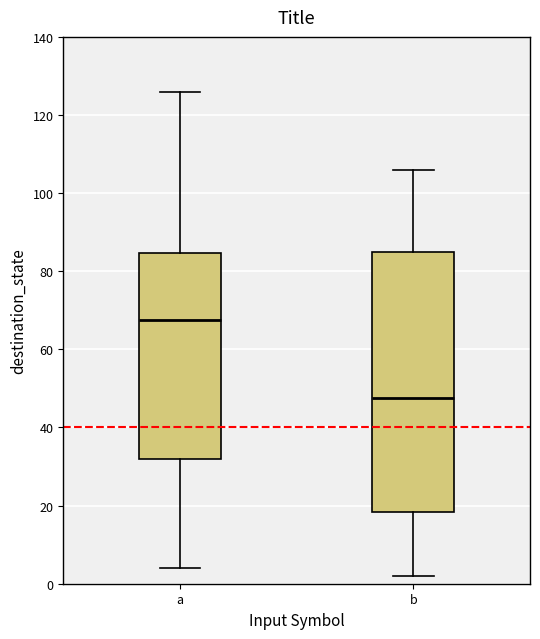

Reading left to right, transcribe this box plot: for each box, give where its median line is, the range the box spans, and where its two whiskers end, as read against the y-axis. The values are not printed on the chart, so give them approximately, as read against the axis.

a: median 68, box 32 to 84, whiskers 4 to 126
b: median 48, box 18 to 86, whiskers 2 to 106